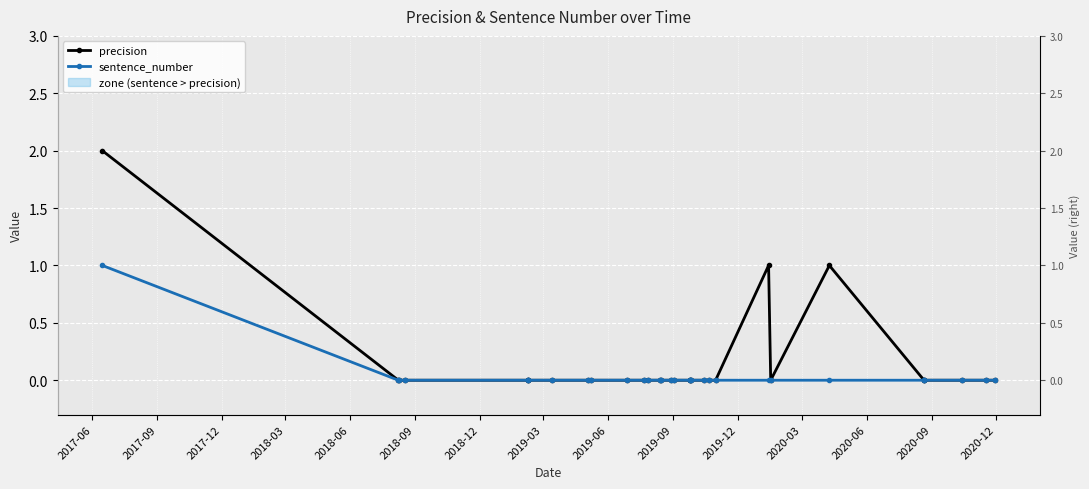

True or false: precision and sentence_number cross at least once.

False